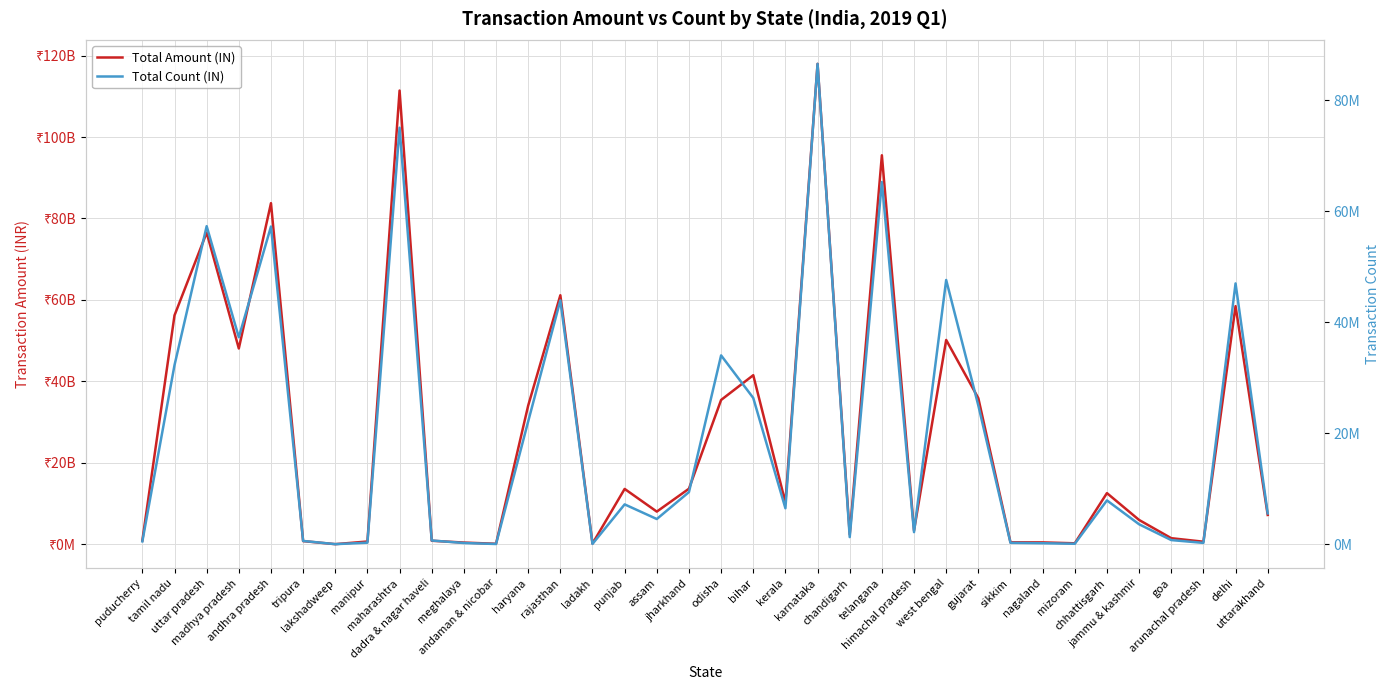

True or false: Total Amount (IN) and Total Count (IN) intersect in this chart.

False